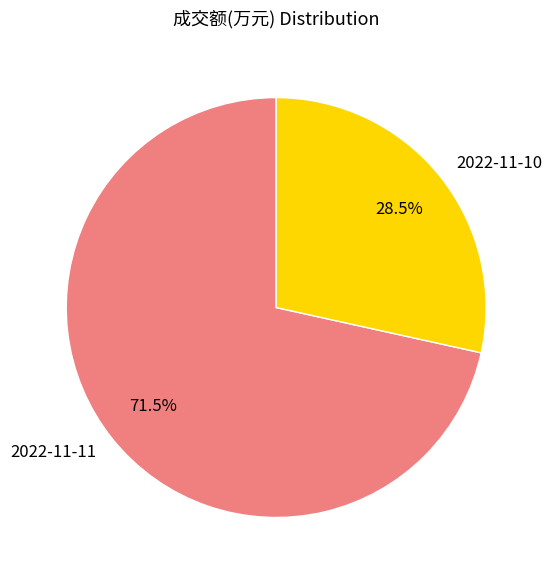

Does 2022-11-11 account for over 50% of the chart?

Yes